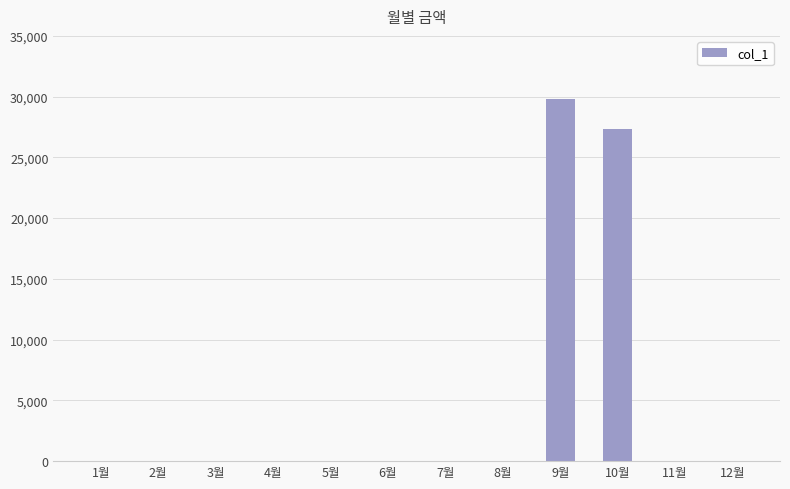

Reading right to left, transcribe all the data shown in this chart.

0	0	27340	29800	0	0	0	0	0	0	0	0